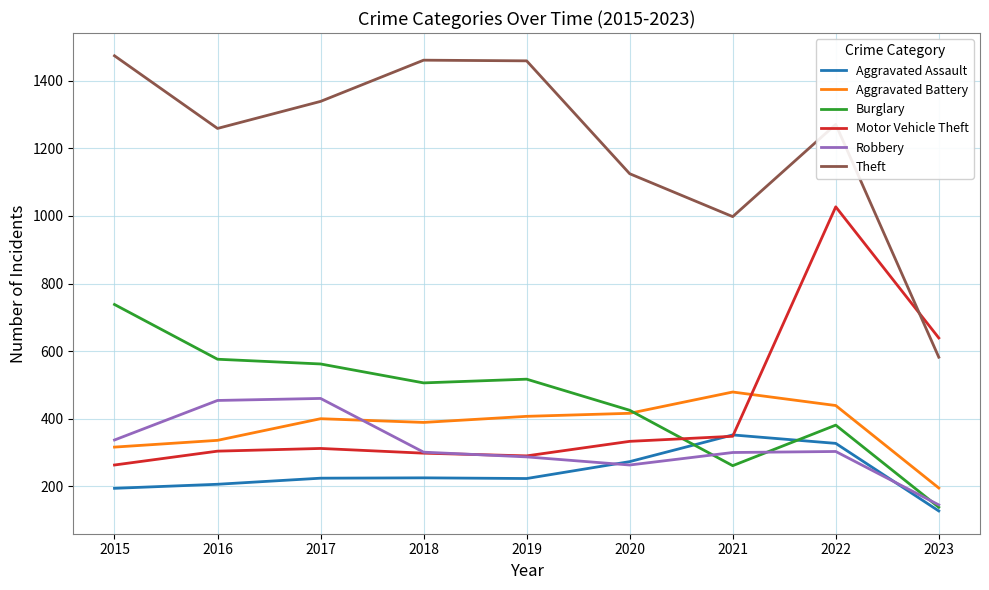

Which category has the lowest value in the Aggravated Assault series?

2023